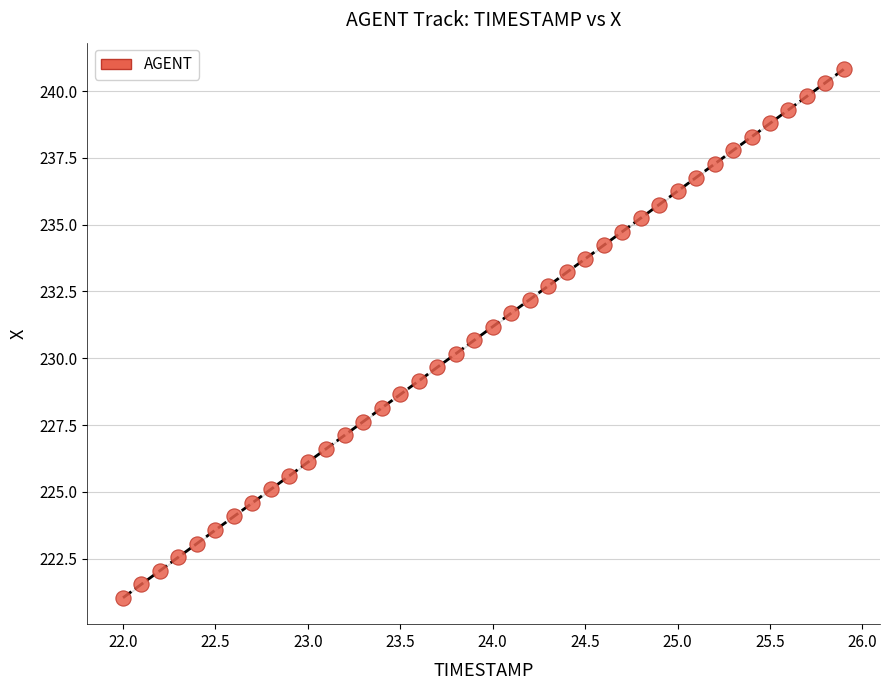

What is the range of Y values (max minus min)?

19.8